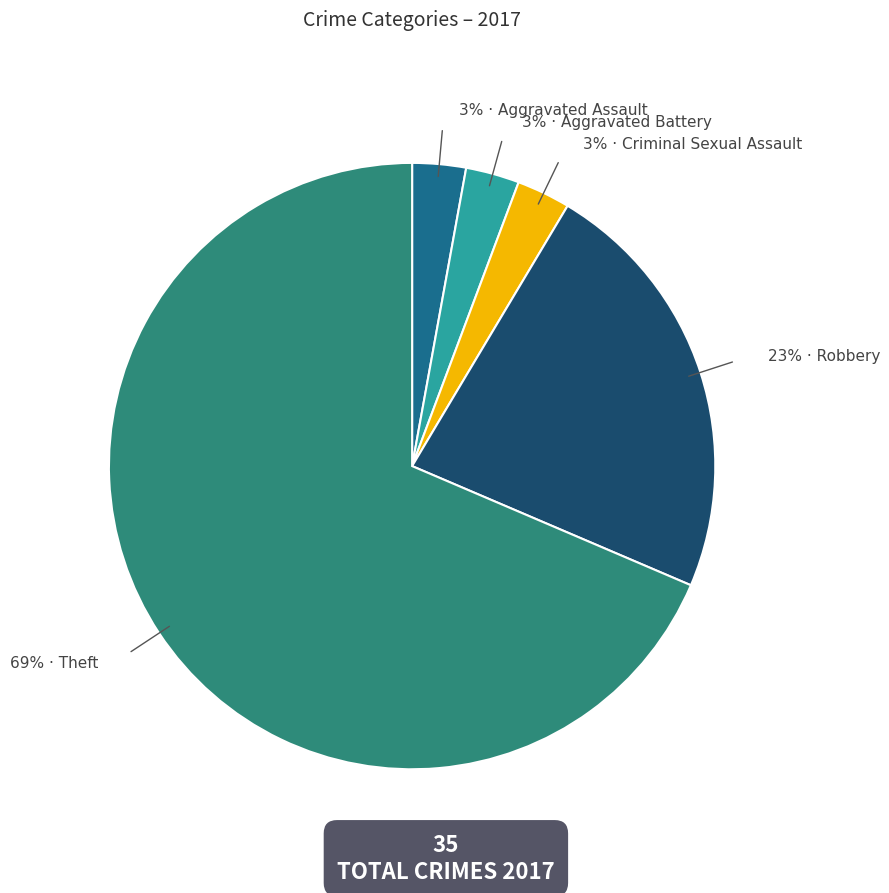

To the nearest percent, what is the average slice percentage?

20%